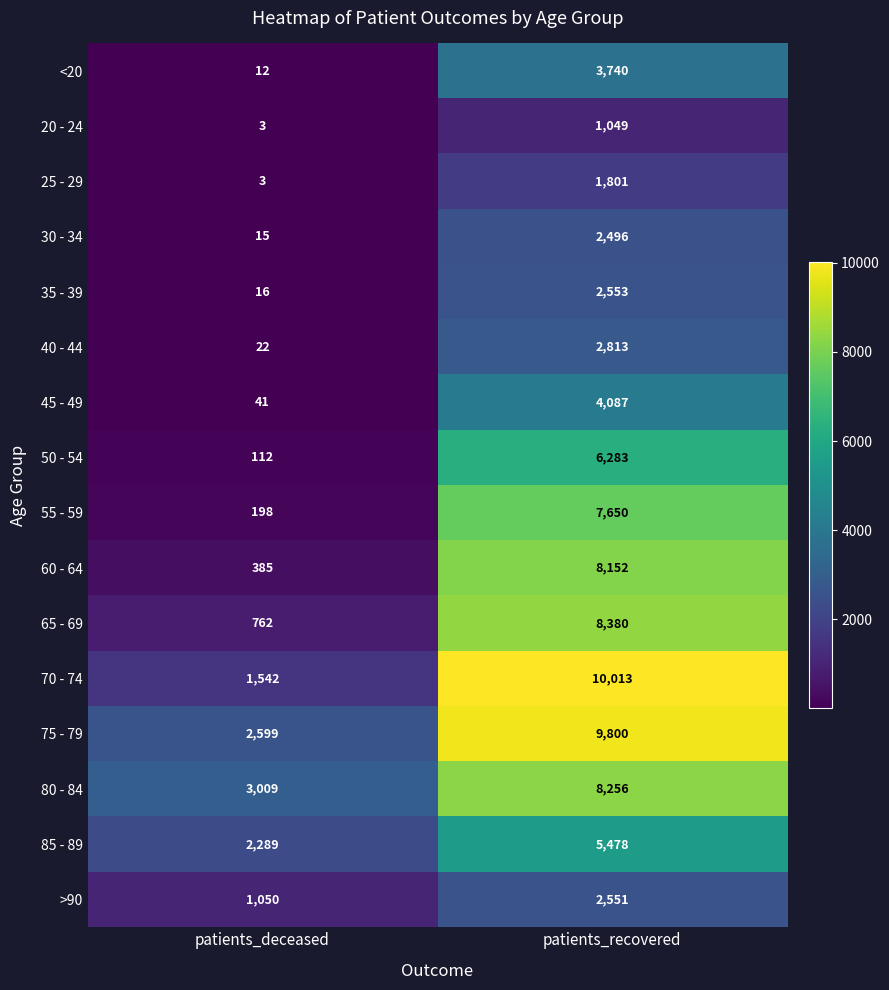

Where is 45 - 49 nearest to the value 2064?

patients_deceased